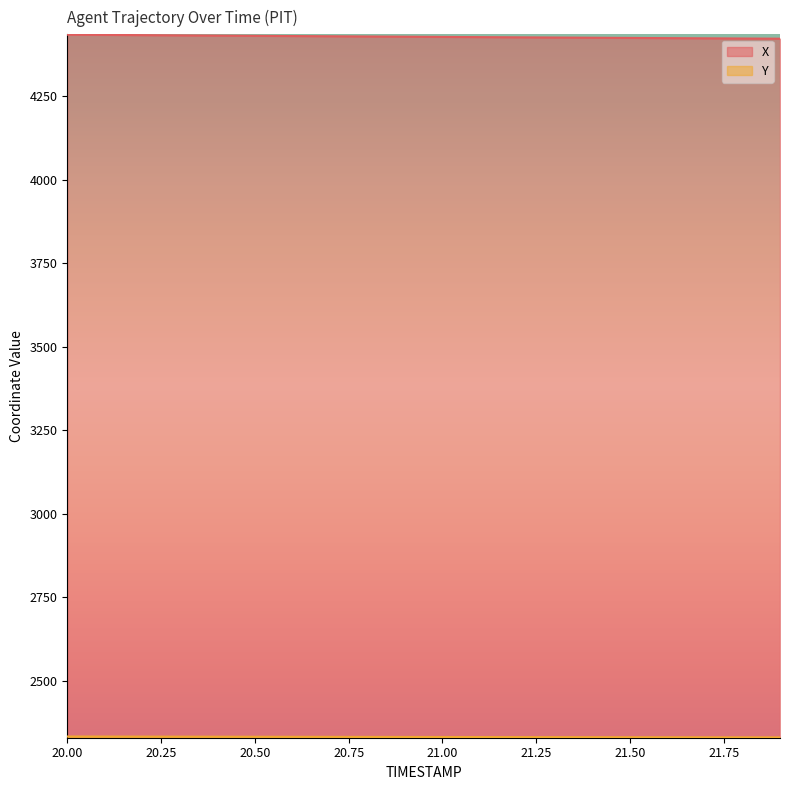

At which category is the sum across all series the highest?

20.0